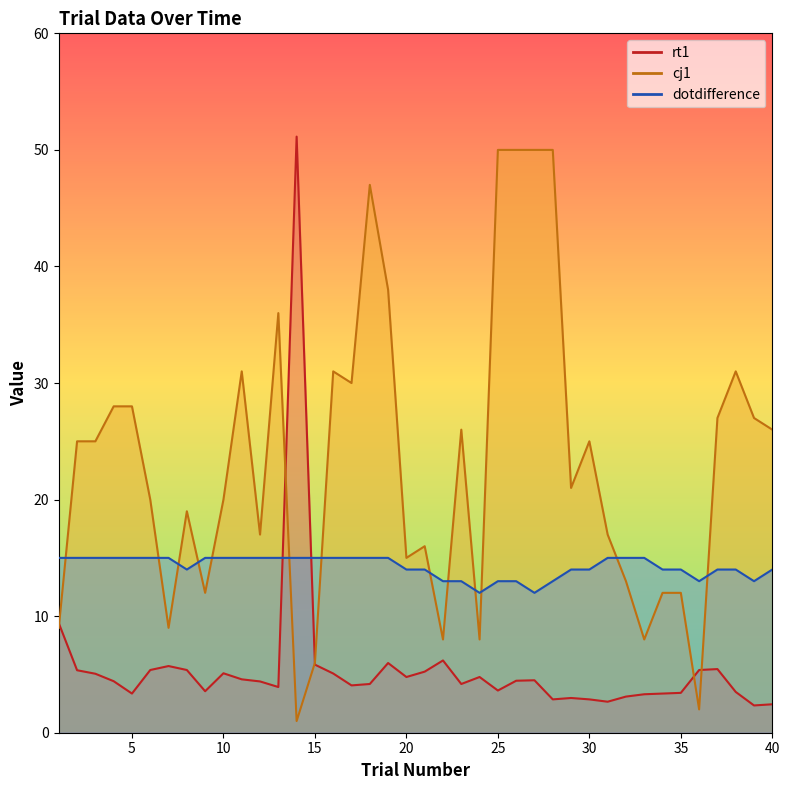

What is the total value across all series at 12?

36.4